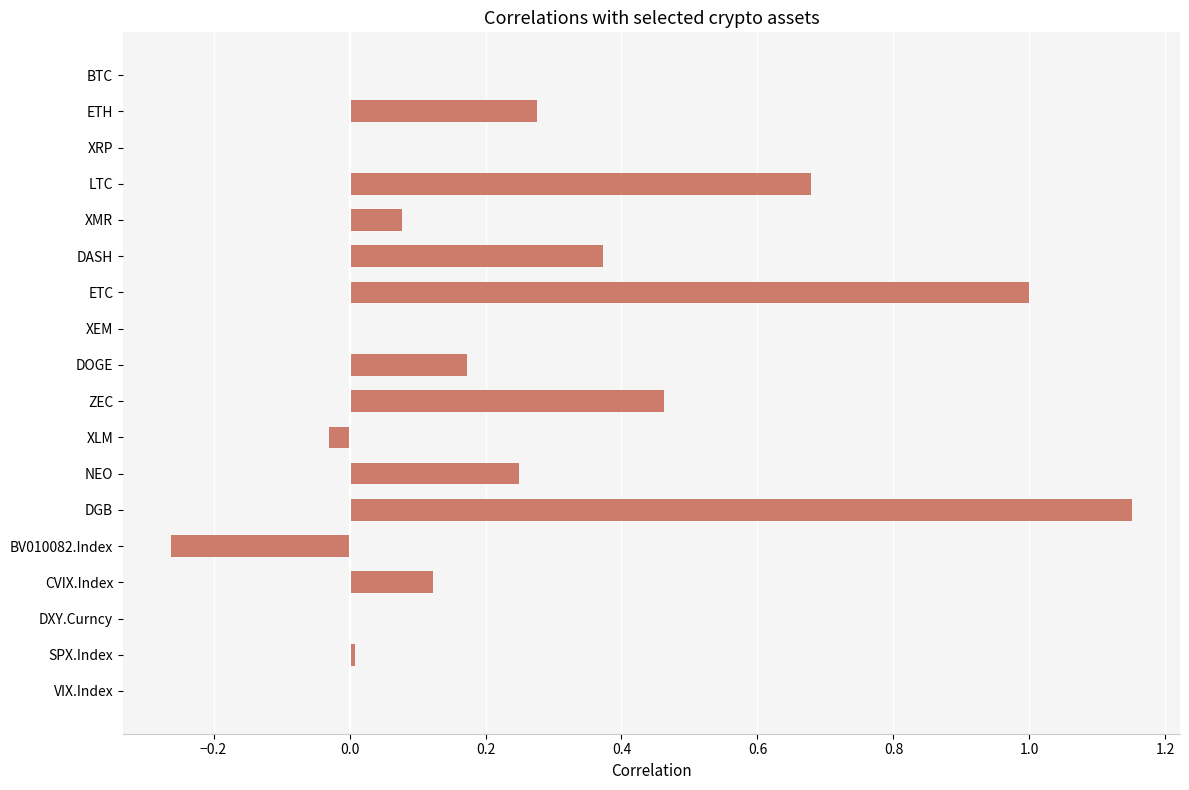

Which category has the highest value across all series?

DGB